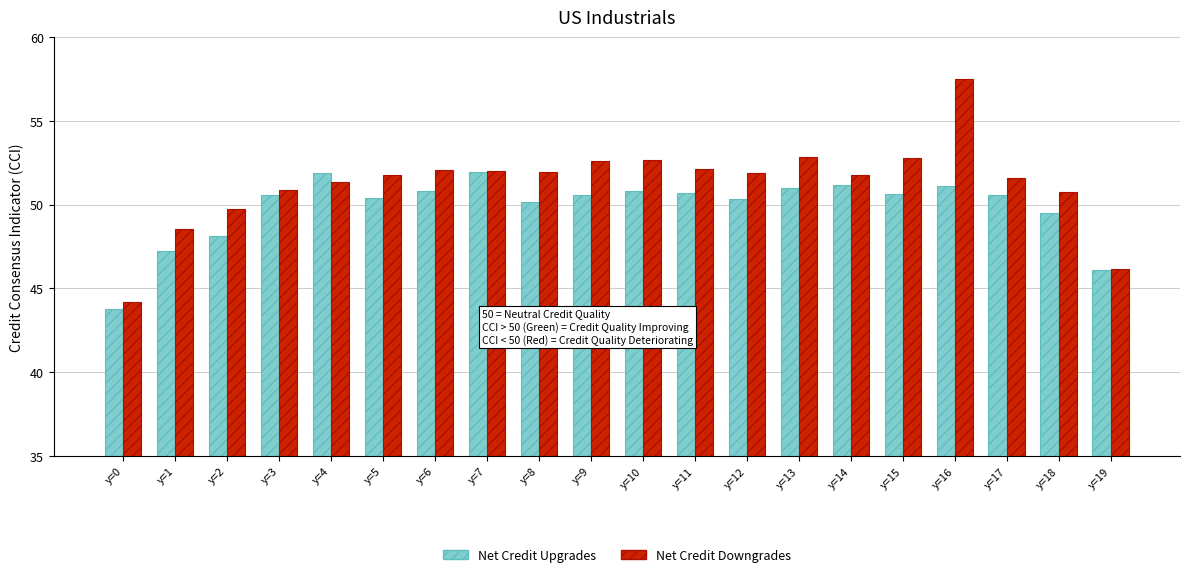

At which category does the chart reach its peak across all series?

y=16